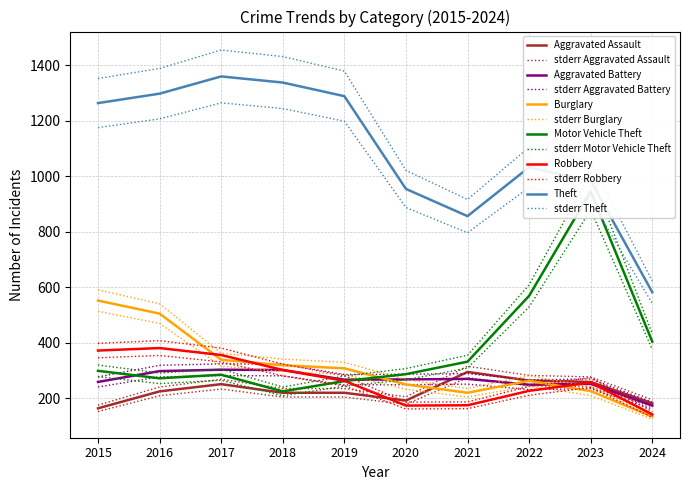

What is the lowest value of the Aggravated Battery series?

174.0